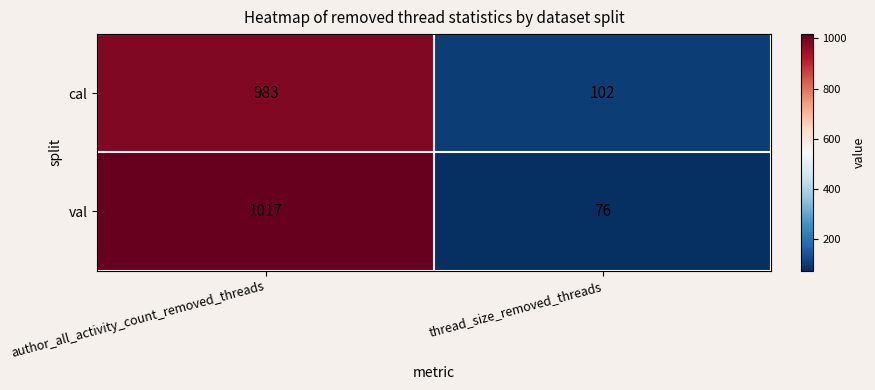

True or false: cal has a value of 497 at author_all_activity_count_removed_threads.

False